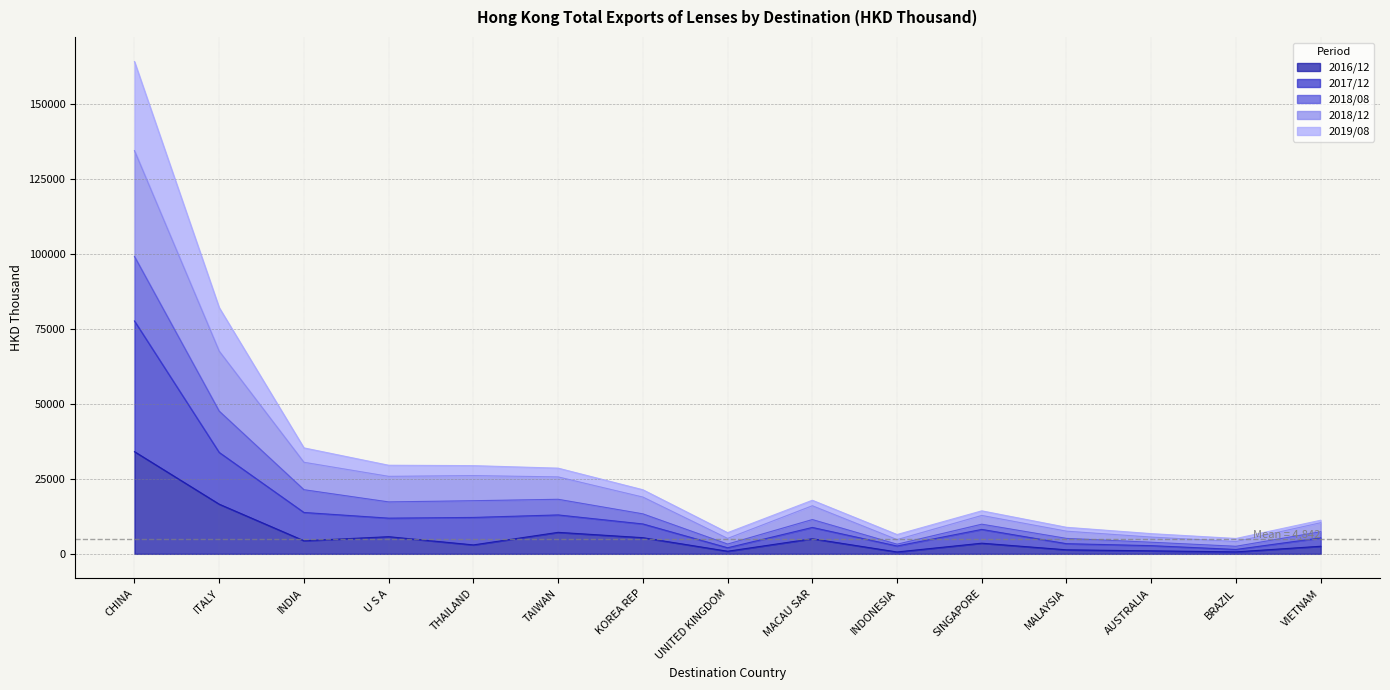

What is the total value across all series at INDIA?

35323.8